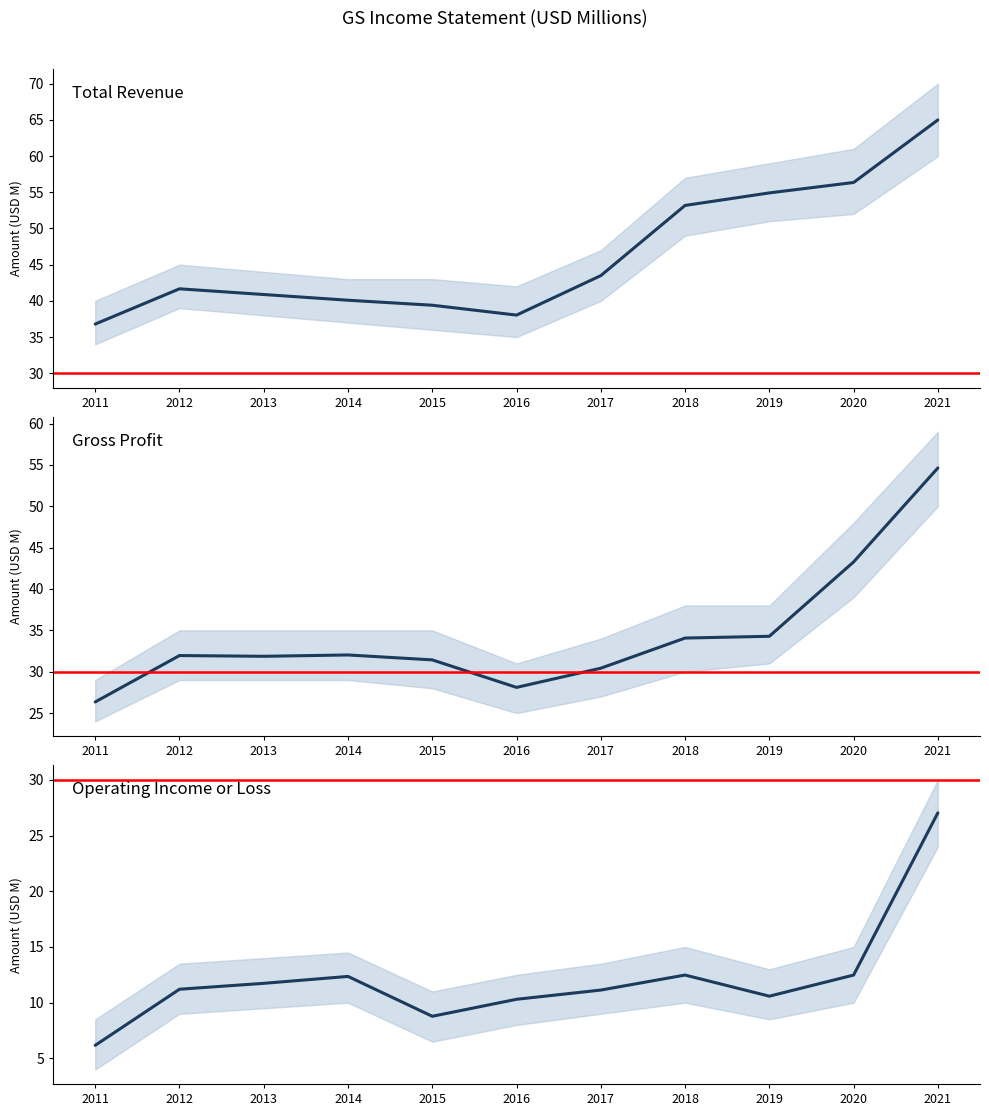

Rank the series at 2016 from highest to lowest value.

Total Revenue, Gross Profit, Operating Income or Loss